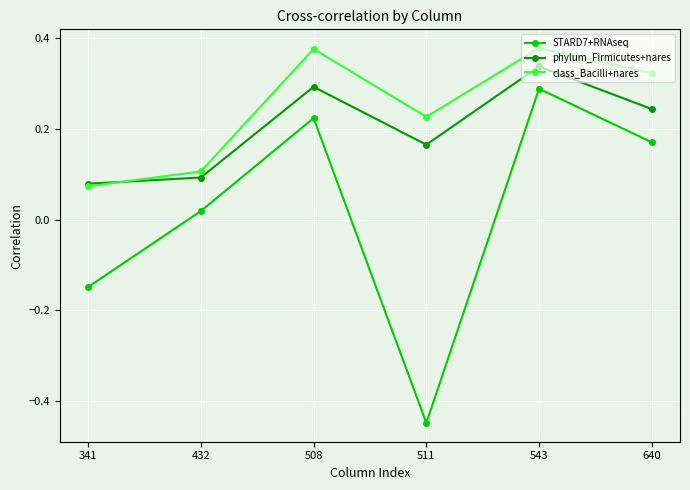

Which category has the highest value in the phylum_Firmicutes+nares series?

543